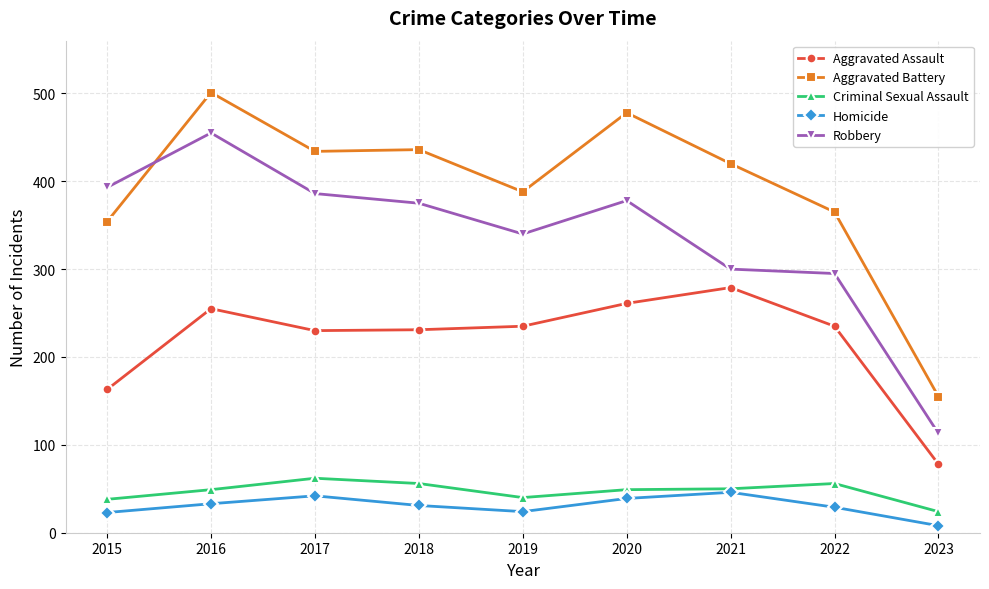

How many categories are shown in the chart?

9